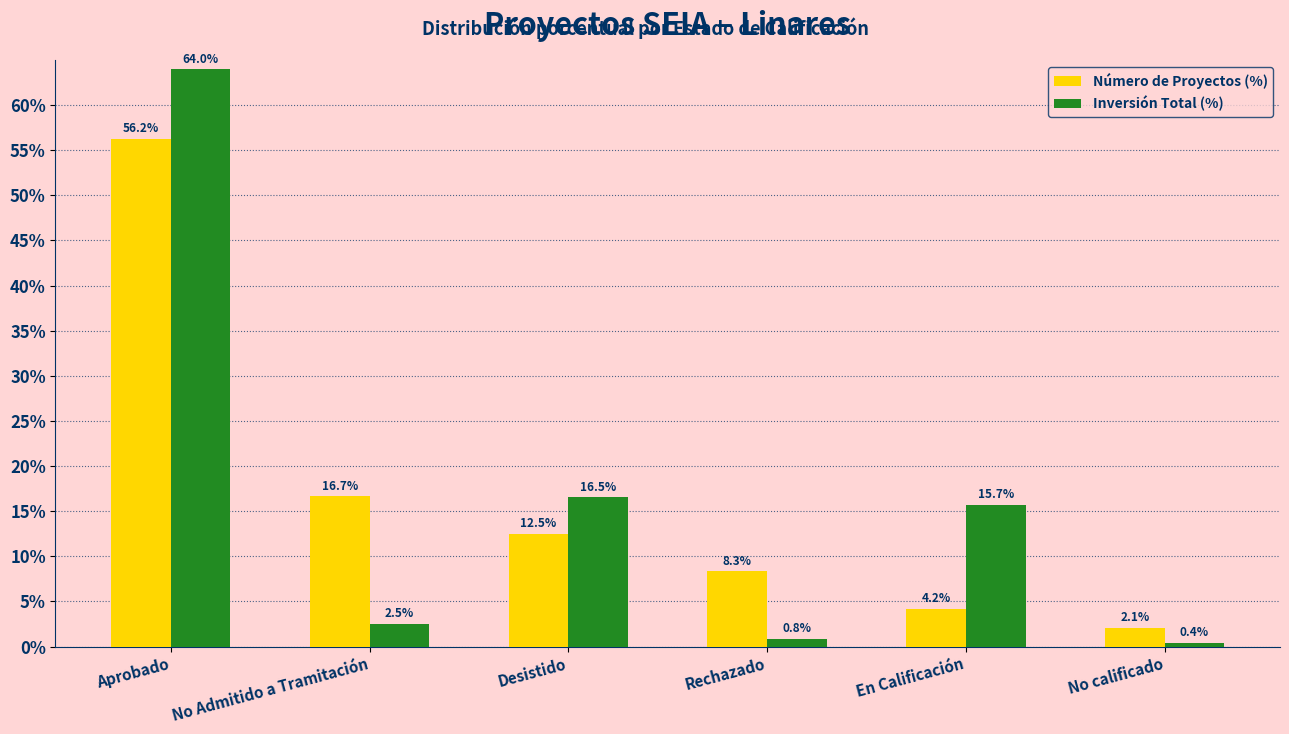

How many series are shown in this chart?

2